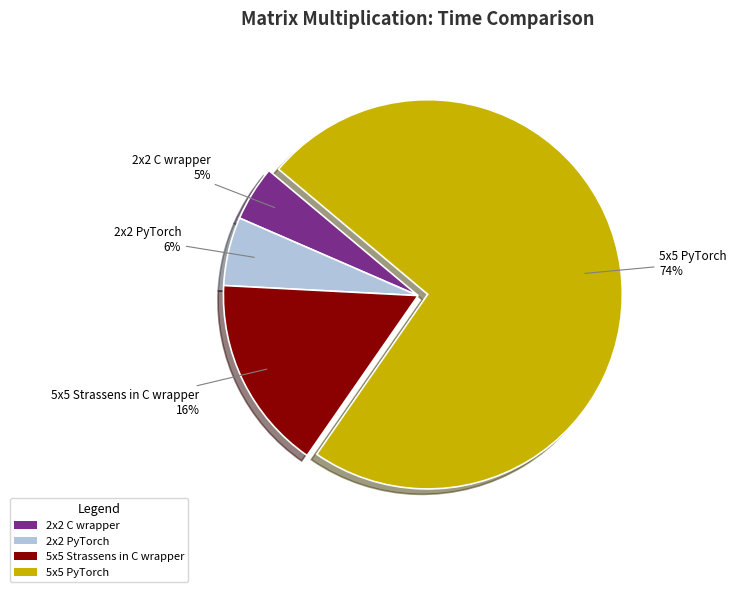

Is it true that 5x5 PyTorch is 74% of the pie?

True